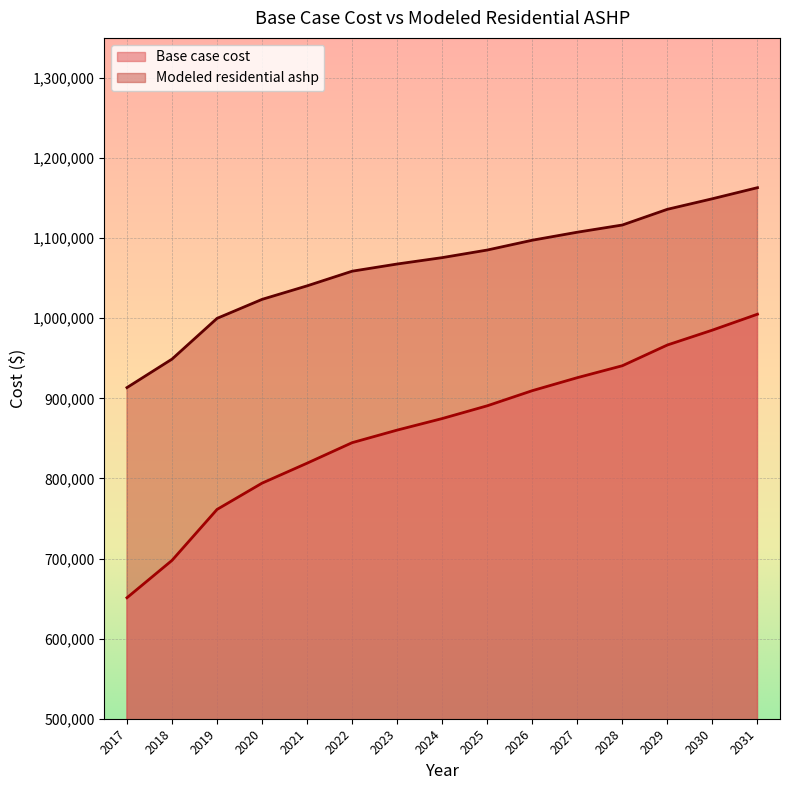

Rank the series by their maximum value, from lowest to highest.

Base case cost, Modeled residential ashp